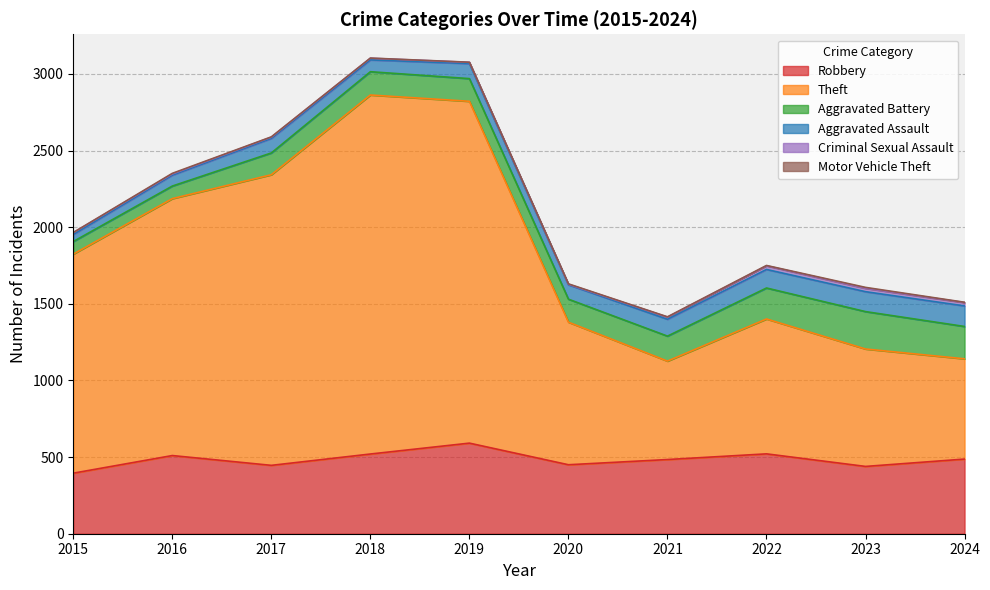

What is the spread (max minus min) of values at 2019?

2229